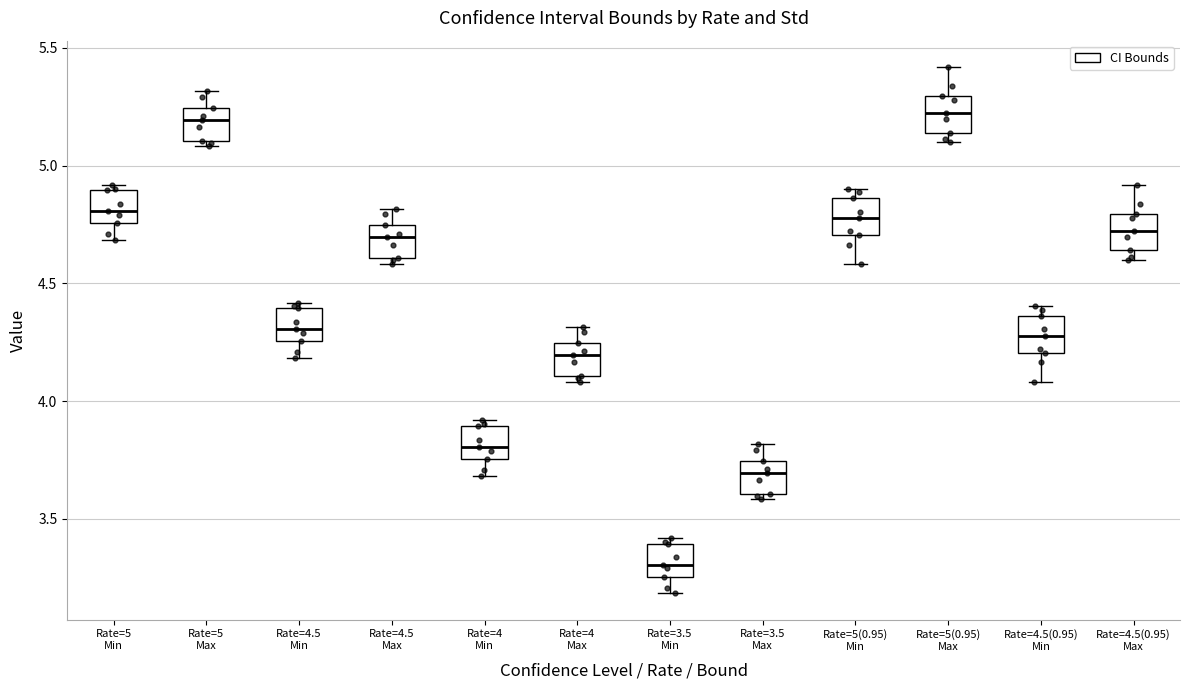

Which box has the lowest median line?

Rate=3.5 Min